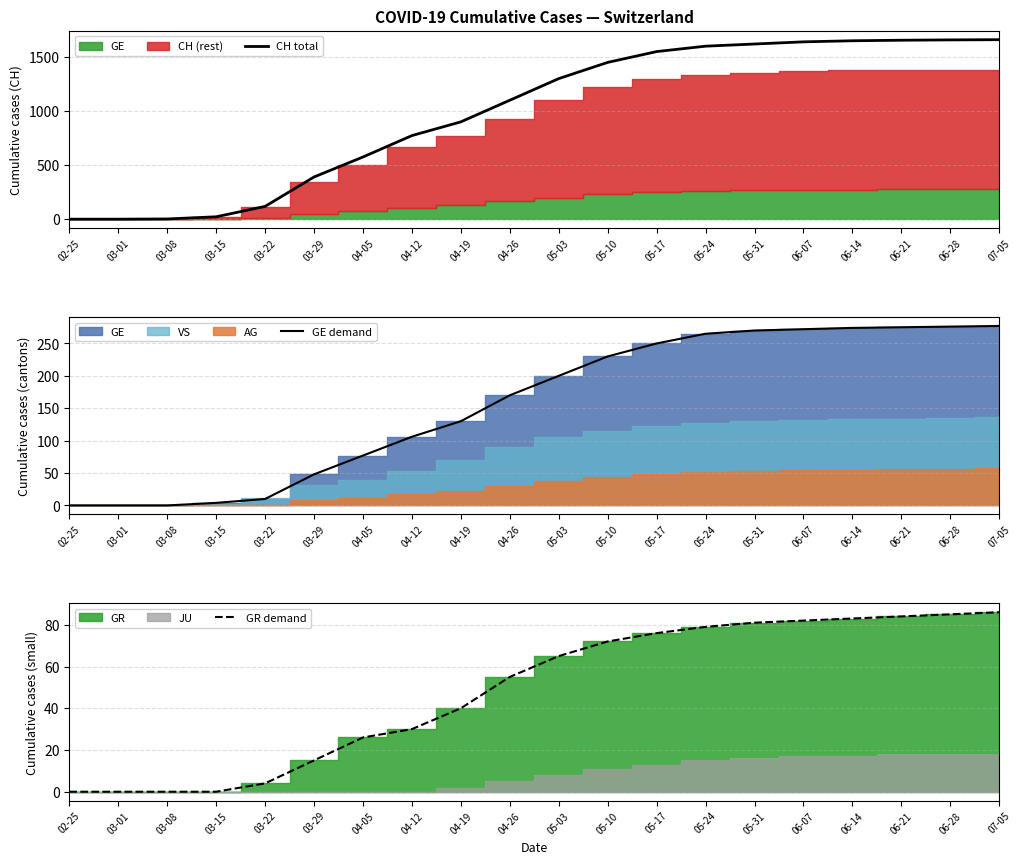

List the labels in order of CH total value, smallest first.

02-25, 03-01, 03-08, 03-15, 03-22, 03-29, 04-05, 04-12, 04-19, 04-26, 05-03, 05-10, 05-17, 05-24, 05-31, 06-07, 06-14, 06-21, 06-28, 07-05